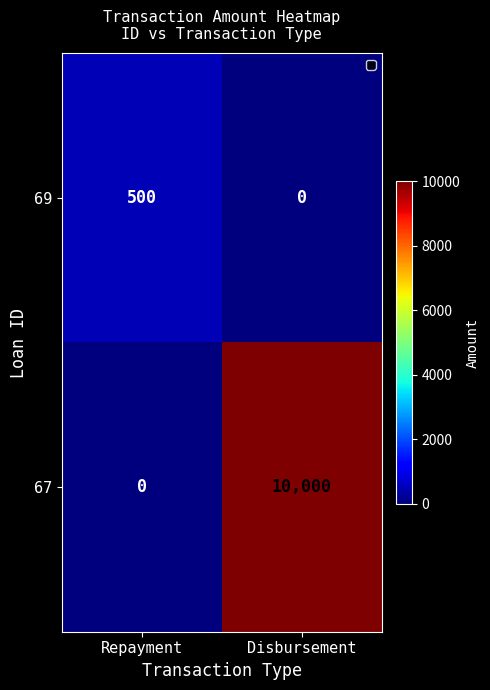

Rank the series at Disbursement from highest to lowest value.

67, 69